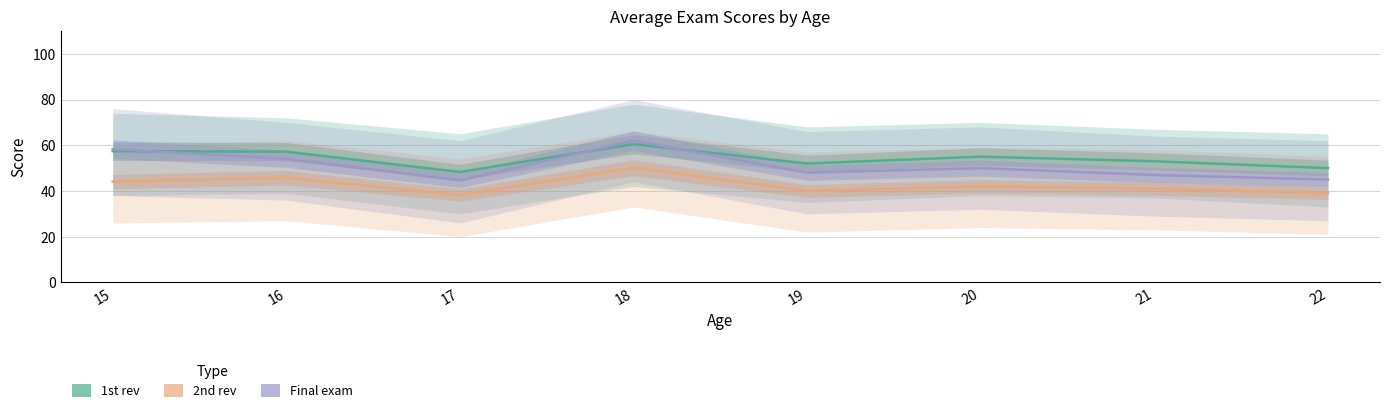

Which category has the lowest value in the 1st rev series?

17